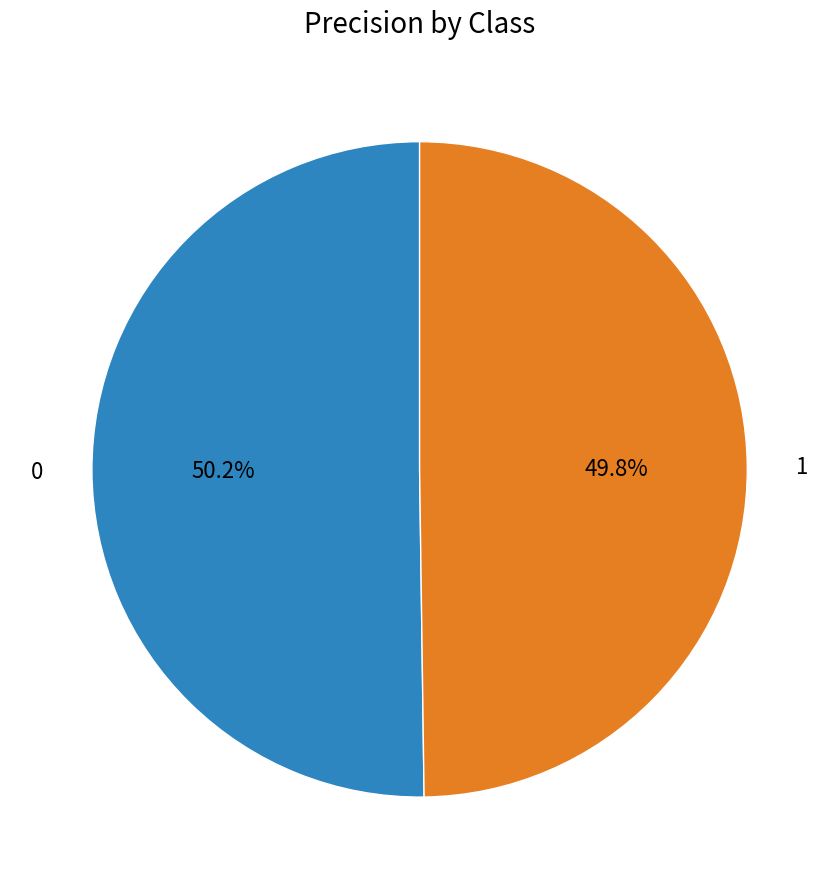

True or false: 1 accounts for 58% of the total.

False